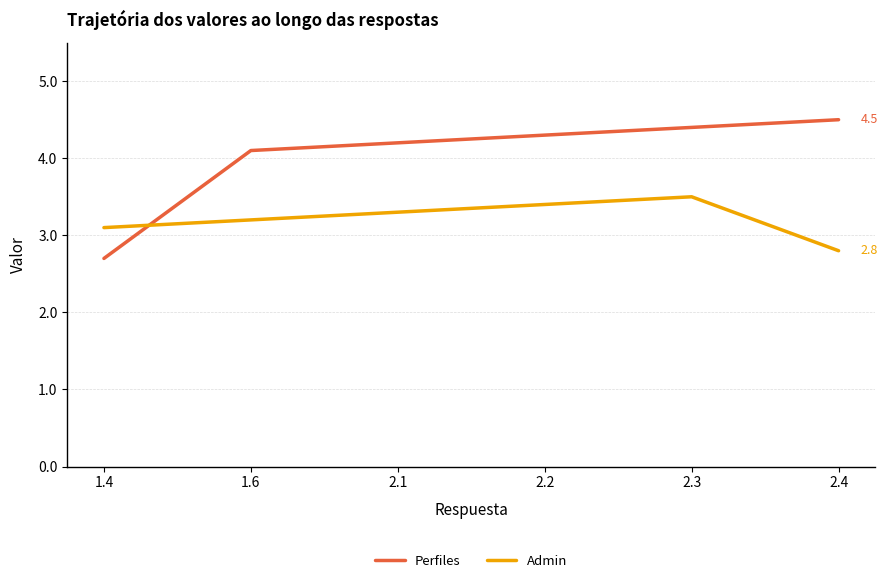

What position from the left is 1.4?

1